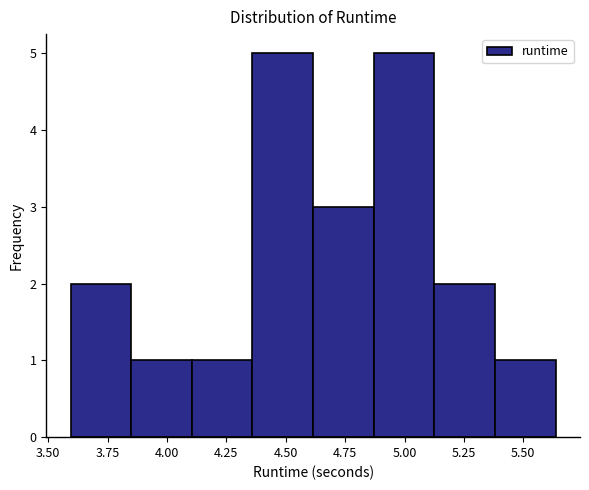

What is the height of the bar covering 4.60 to 4.85 on the x-axis? Neither the bar edges nor the heights are printed on the chart, so give them approximately, as read against the axes.

3